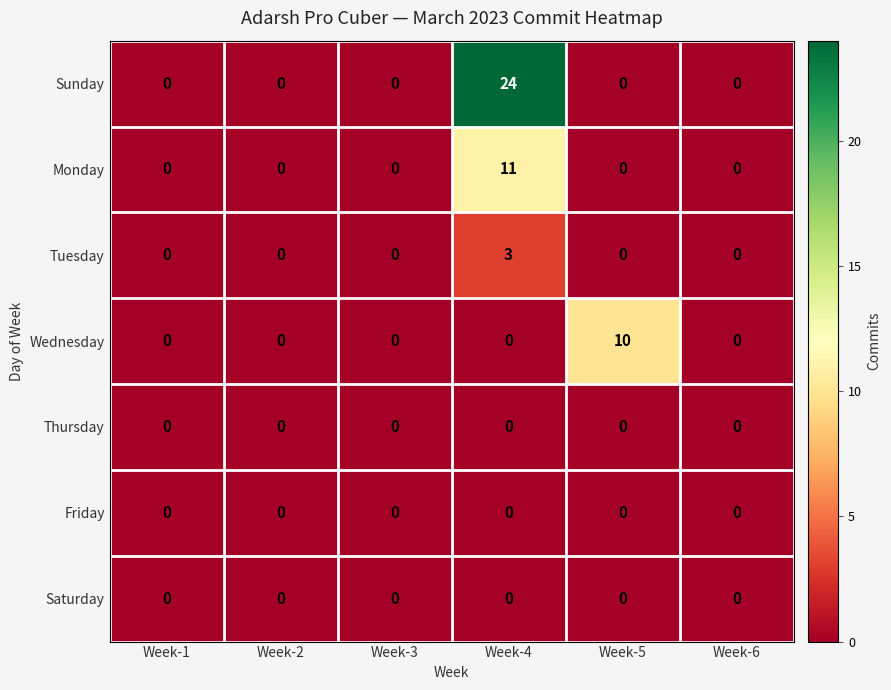

How many categories are shown in the chart?

6